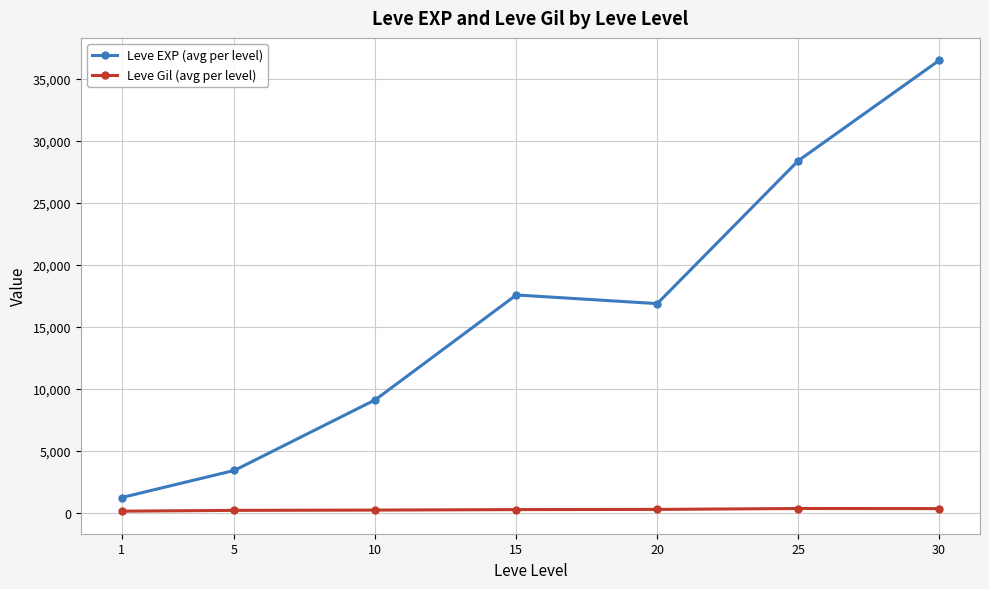

At how many categories does at least one series exceed 26463?

2